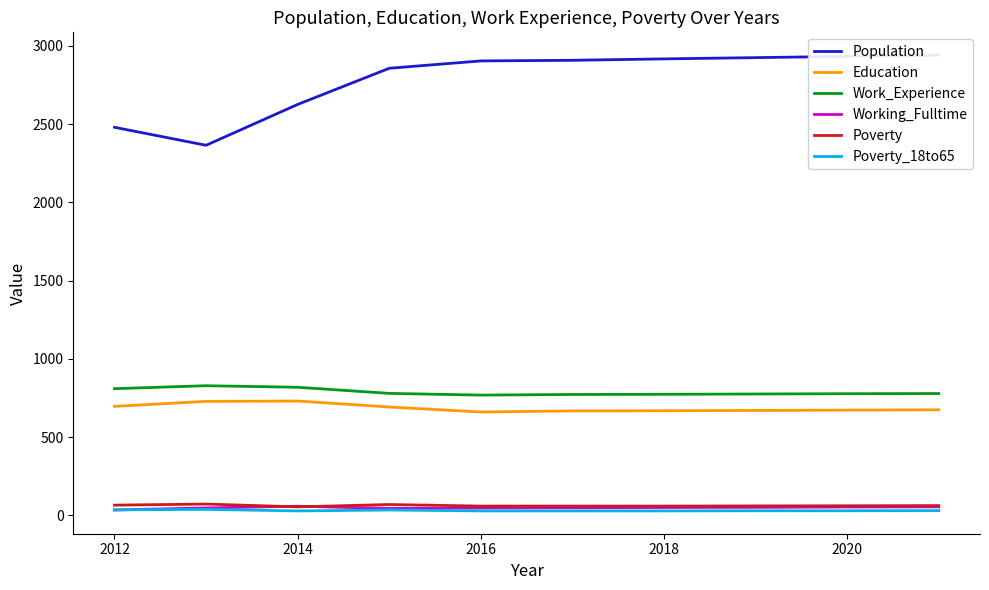

Is it true that Poverty equals 62 at 2020?

True